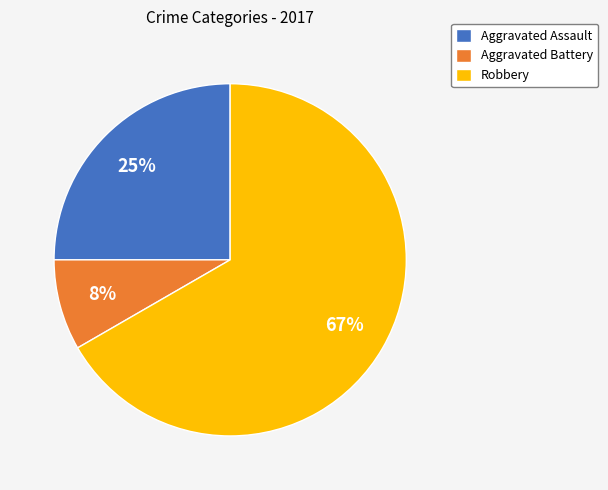

The Aggravated Assault slice represents 30% of the pie. True or false?

False